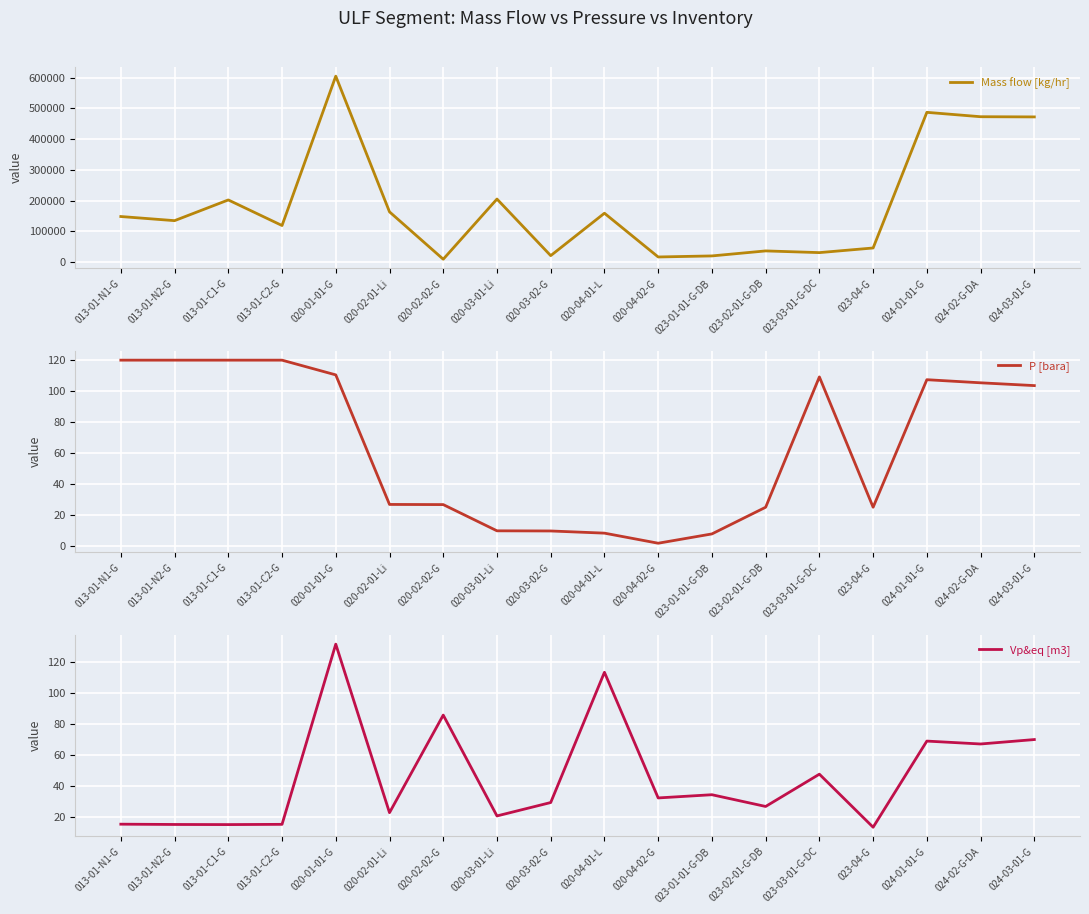

True or false: Mass flow [kg/hr] has more than 2 points higher than both neighbors.

True